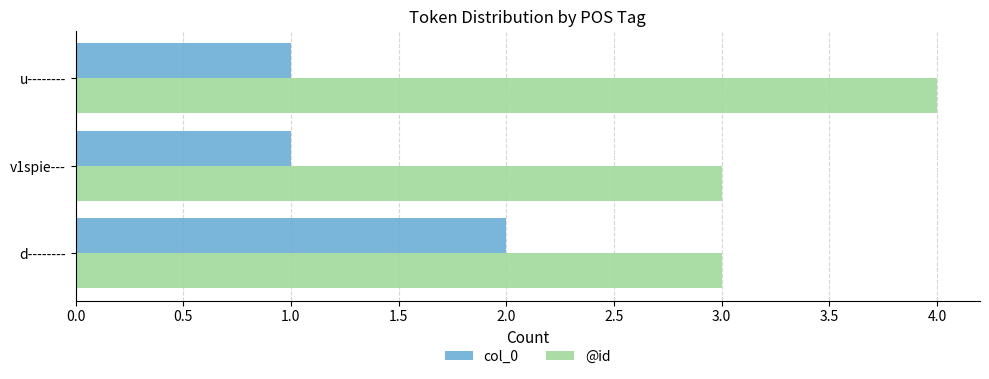

Count the @id values in the range 3 to 4.

3